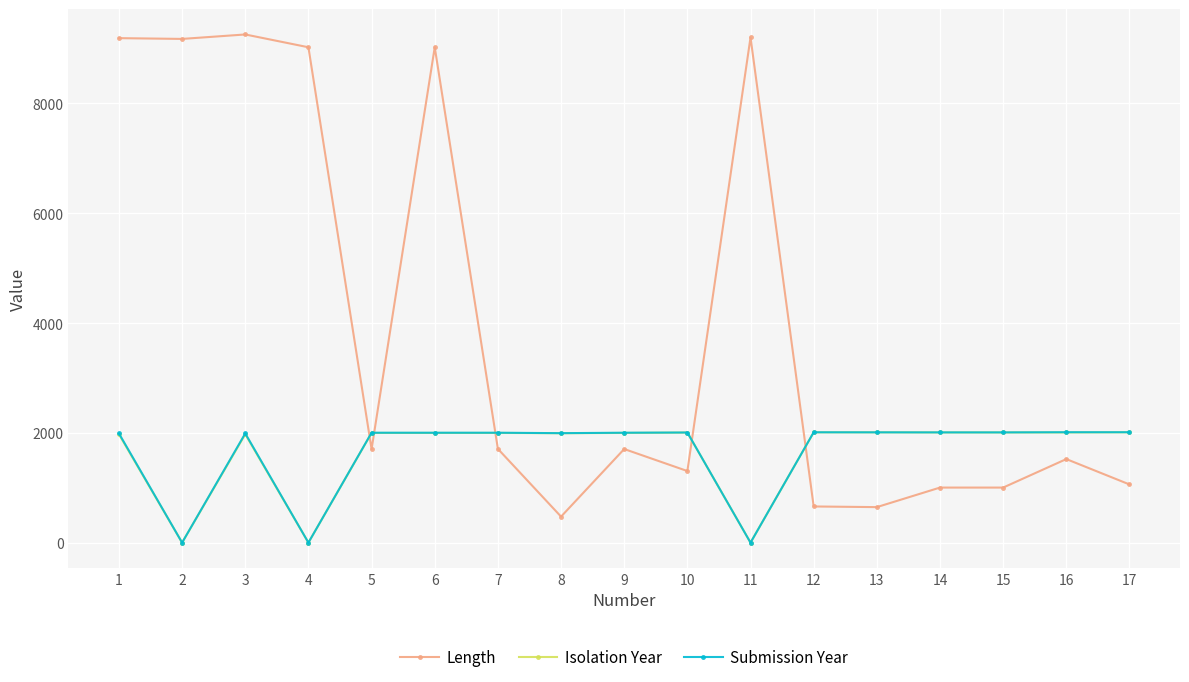

Where is the first local maximum for Isolation Year?

3